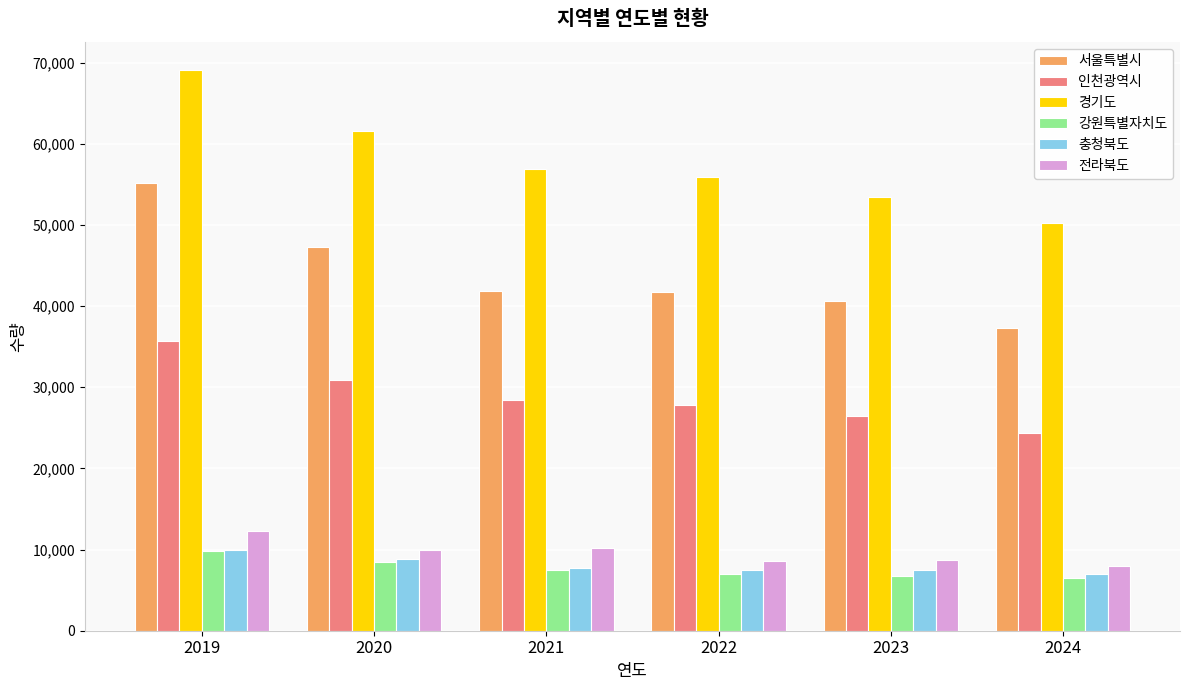

True or false: 서울특별시 has a value of 41703 at 2022.

True